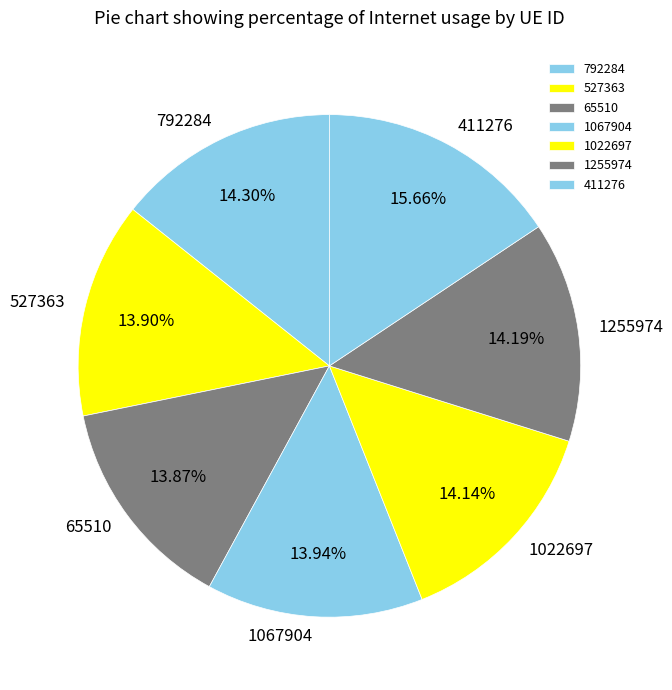

To the nearest percent, what is the average slice percentage?

14%